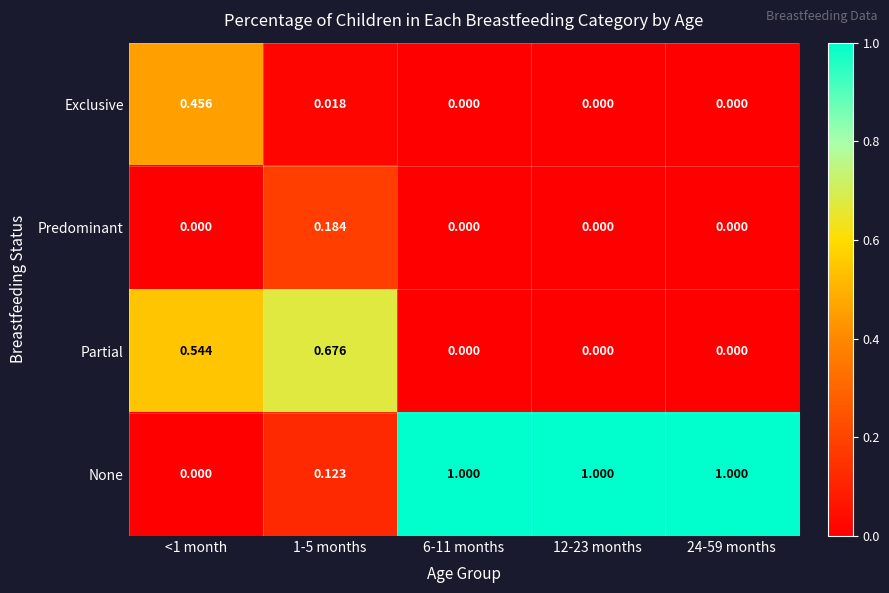

Which series has the widest spread of values?

None